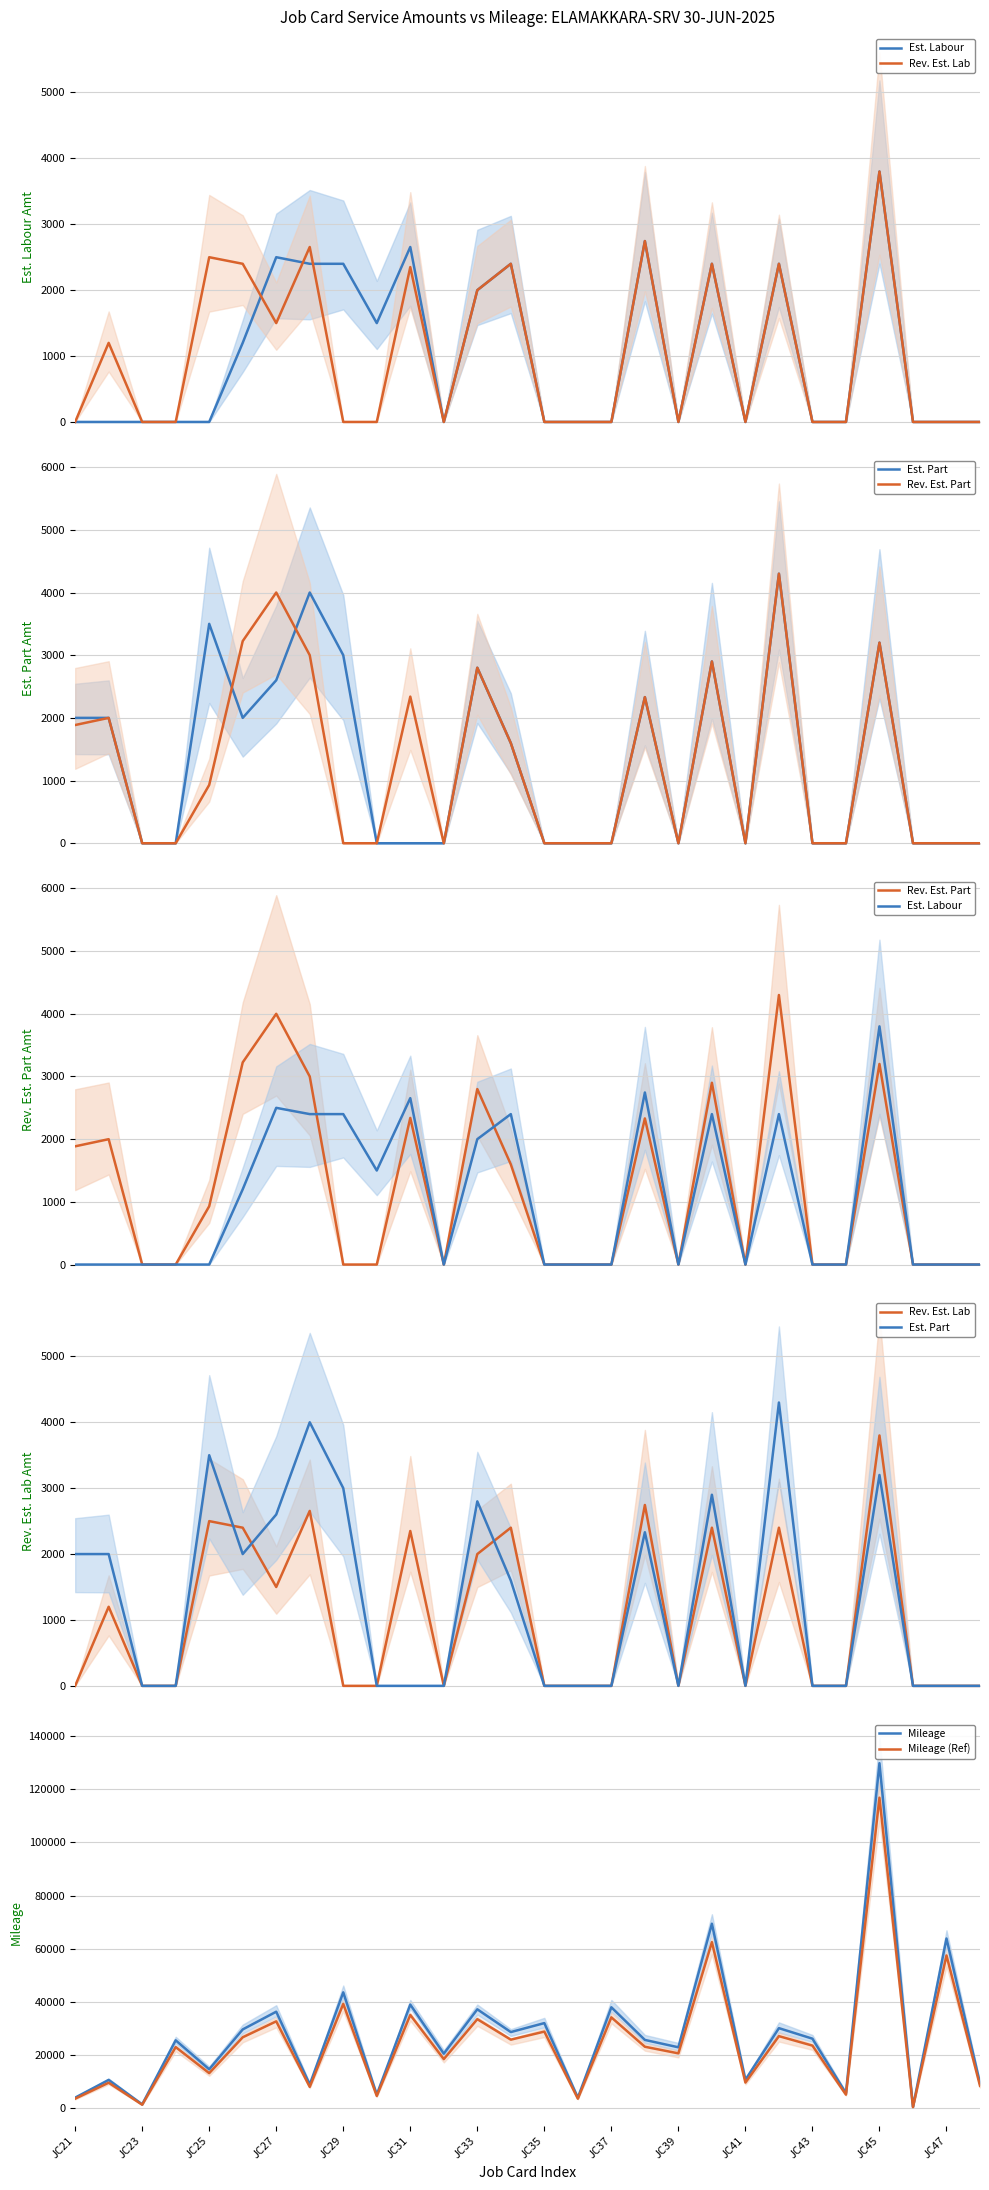

At which label does Est. Labour reach its minimum?

JC21